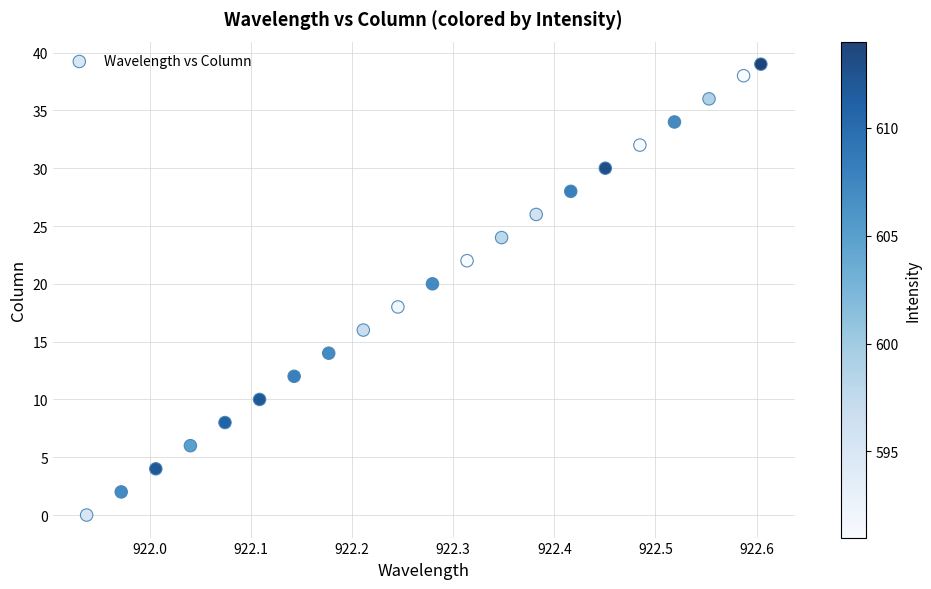

What is the range of Y values (max minus min)?

39